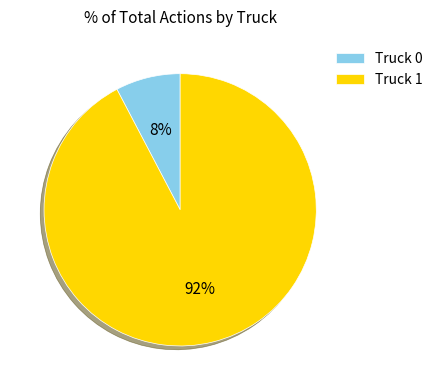

Which has a higher value, Truck 1 or Truck 0?

Truck 1